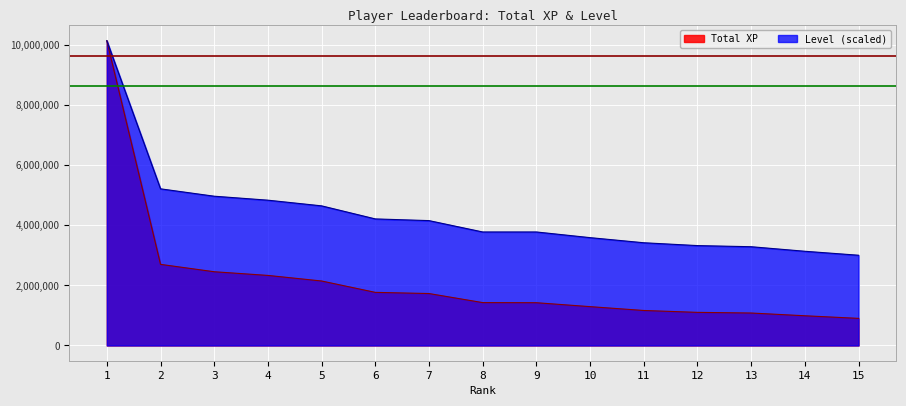

How many values in the Level series exceed 3778796?

9